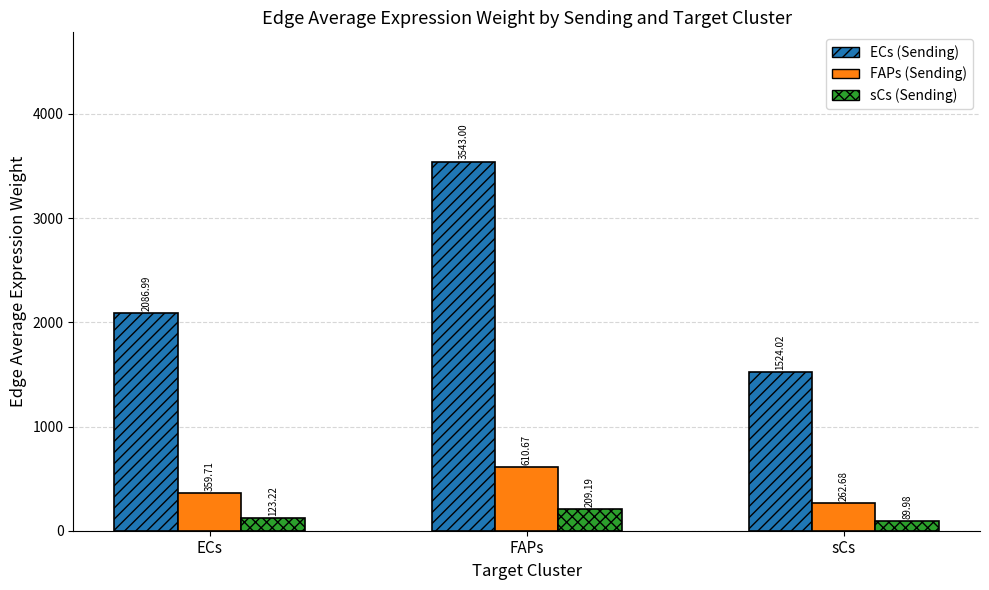

What is the total value across all series at ECs?

2569.9